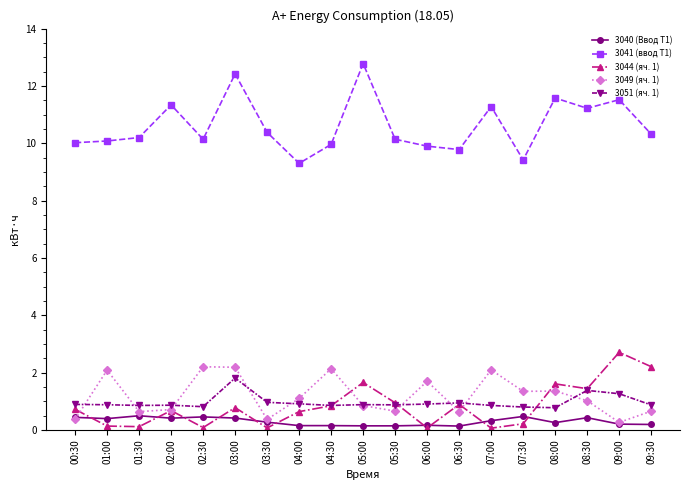

True or false: 3051 (яч. 1) and 3040 (Ввод Т1) cross at least once.

False